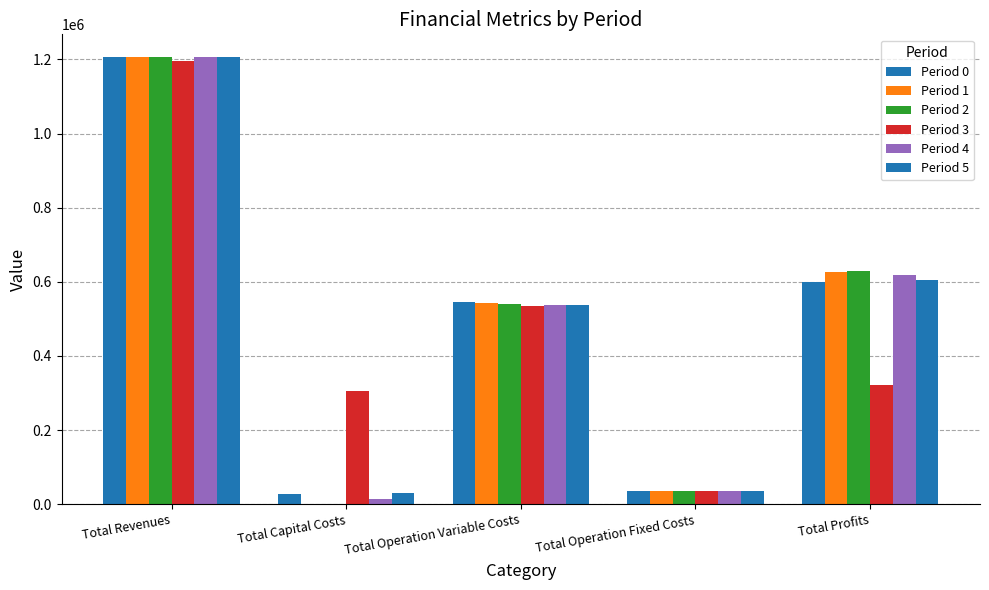

How many values in the Period 2 series exceed 541170?

3